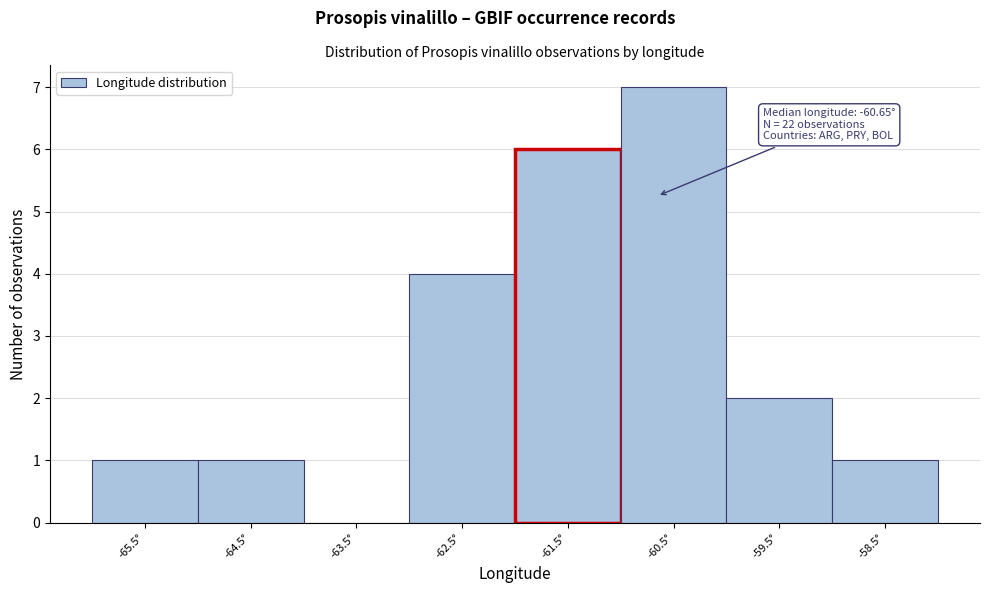

Reading right to left, extract all data points from this chart.

-58.5°=1	-59.5°=2	-60.5°=7	-61.5°=6	-62.5°=4	-63.5°=0	-64.5°=1	-65.5°=1